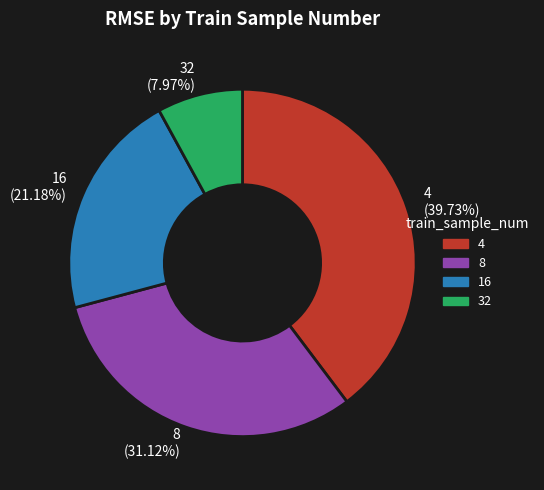

How much of the chart is everything except 16?

78.8%